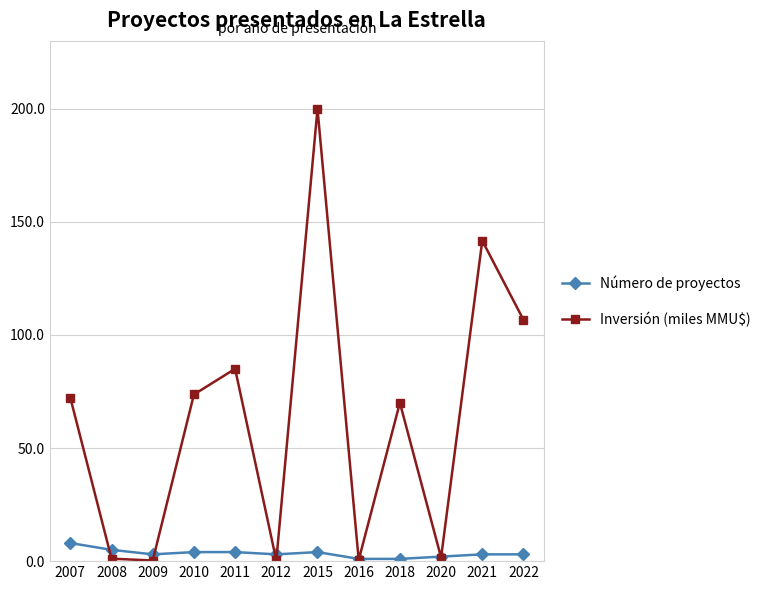

Rank the series at 2007 from highest to lowest value.

Inversión (miles MMU$), Número de proyectos